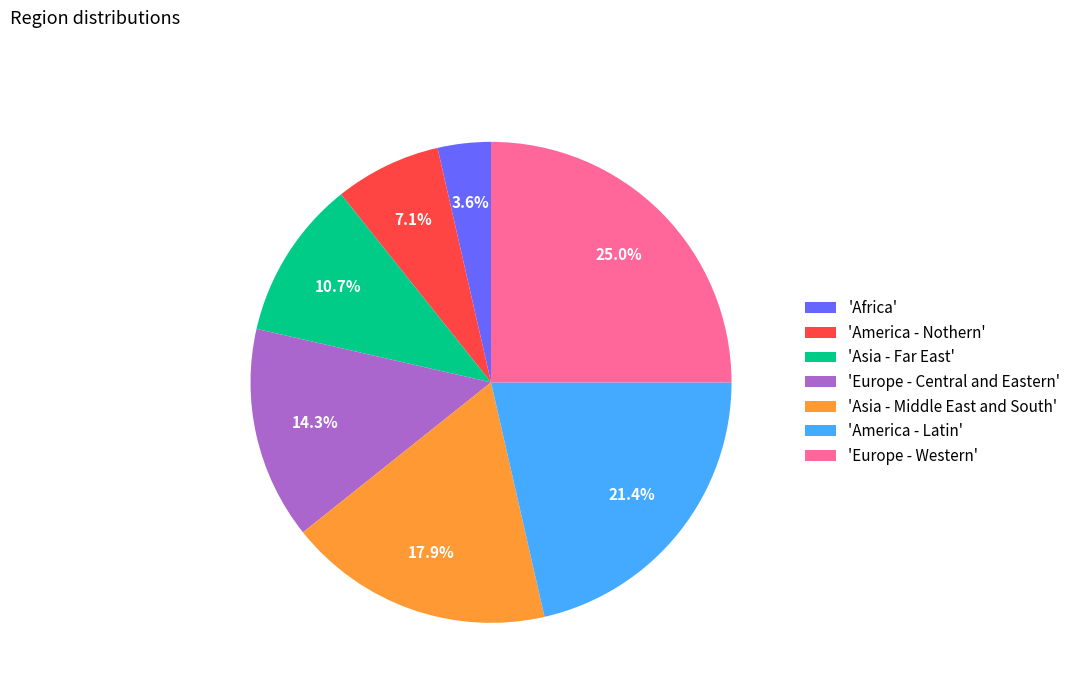

Approximately how many times larger is the value at 'Africa' compared to 'America - Nothern'?

0.5